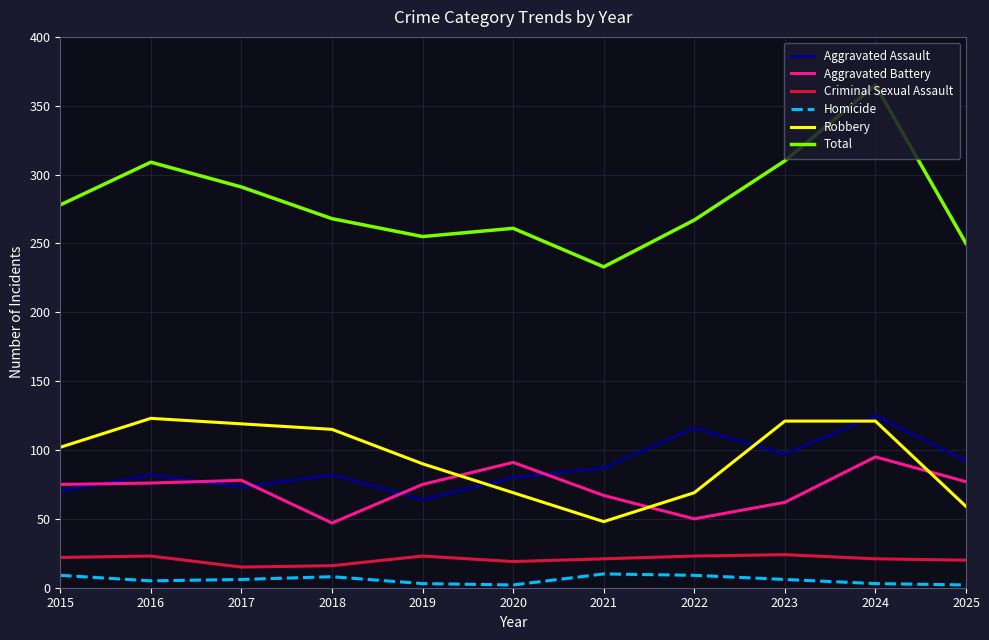

Between 2016 and 2019, which series saw the biggest shift?

Total